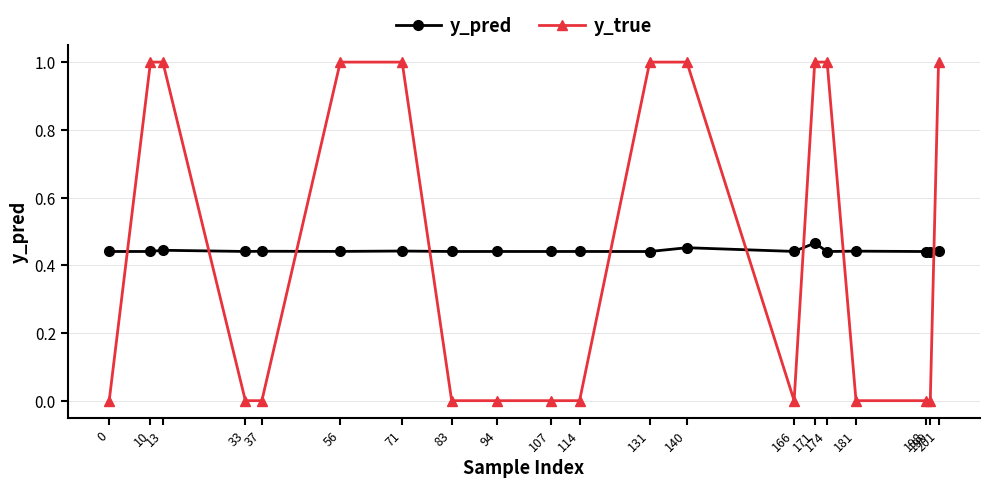

Which series has the largest range (max minus min)?

y_true